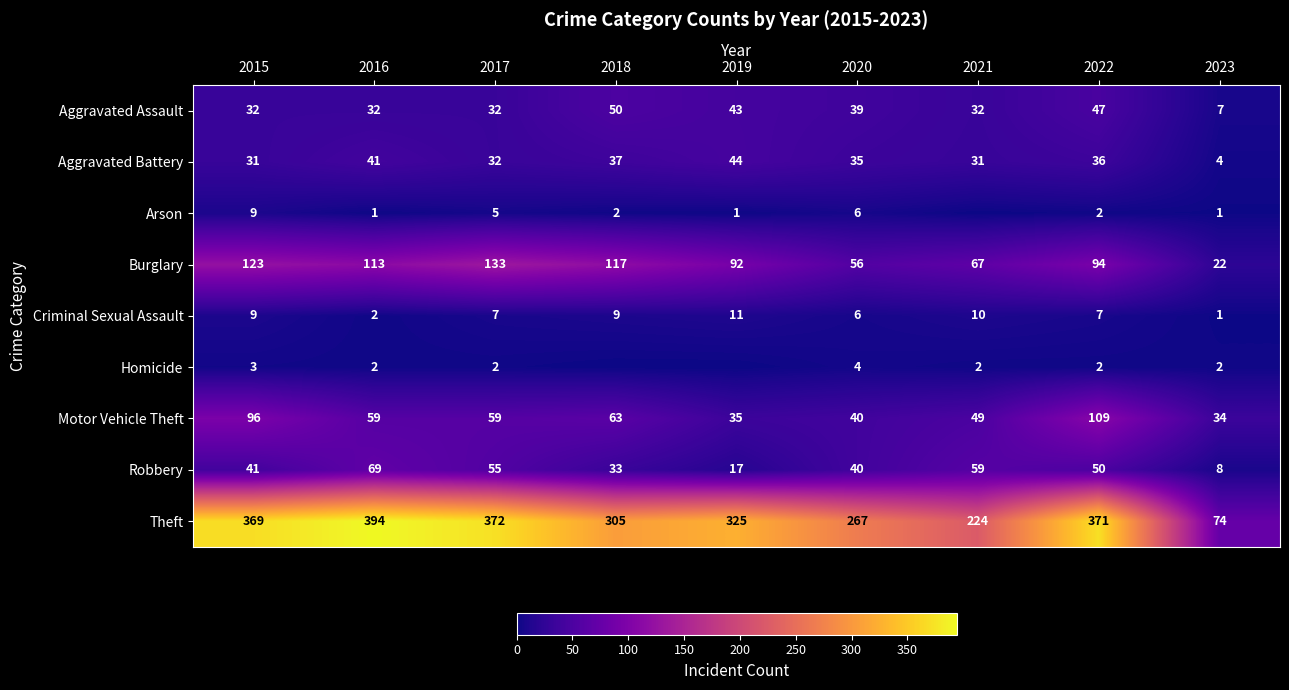

At which label does Burglary first exceed 94?

2015